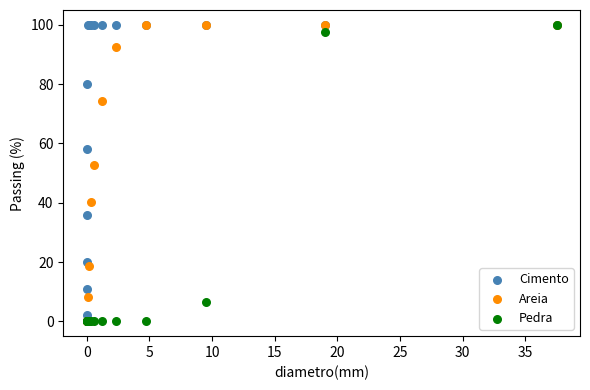

Across all series, what Y value is closest to 50?

52.9